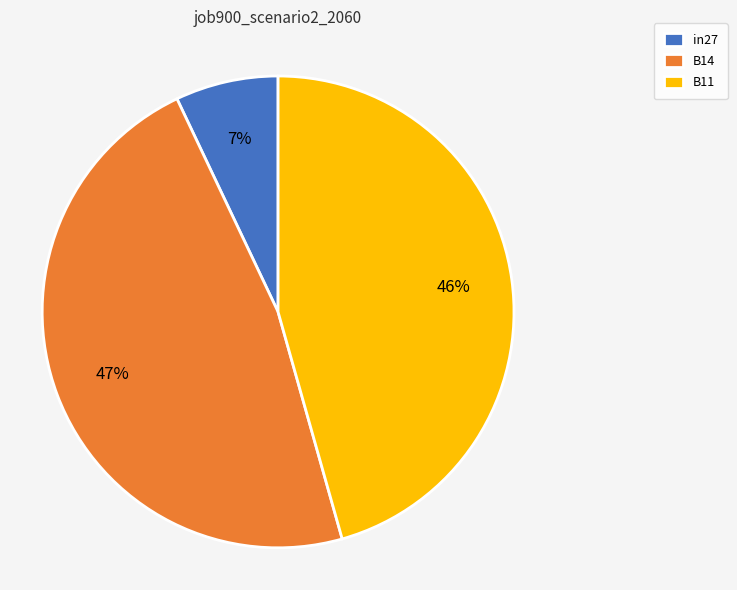

Do B14 and in27 together represent more than half of the pie?

Yes